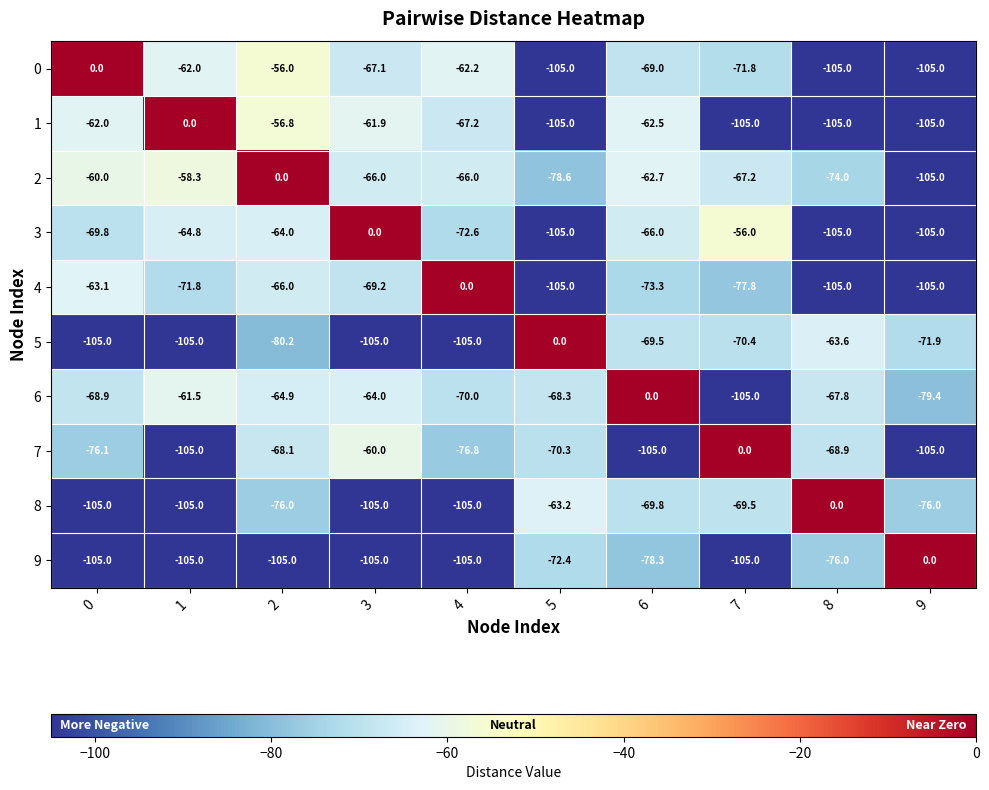

Which category has the highest value in the 7 series?

7